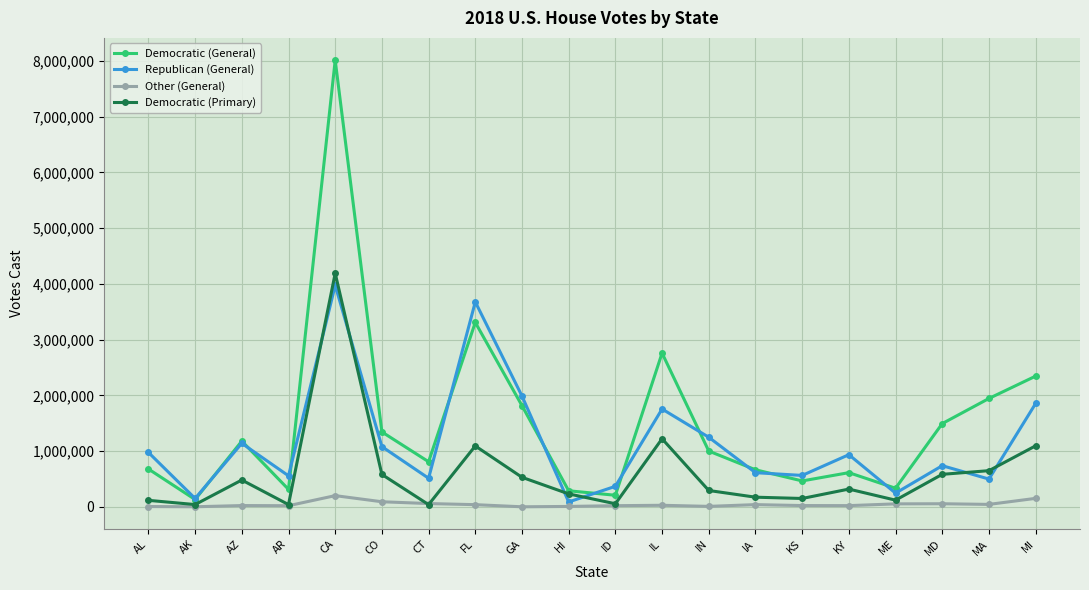

What is the label of the 14th point from the left?

IA